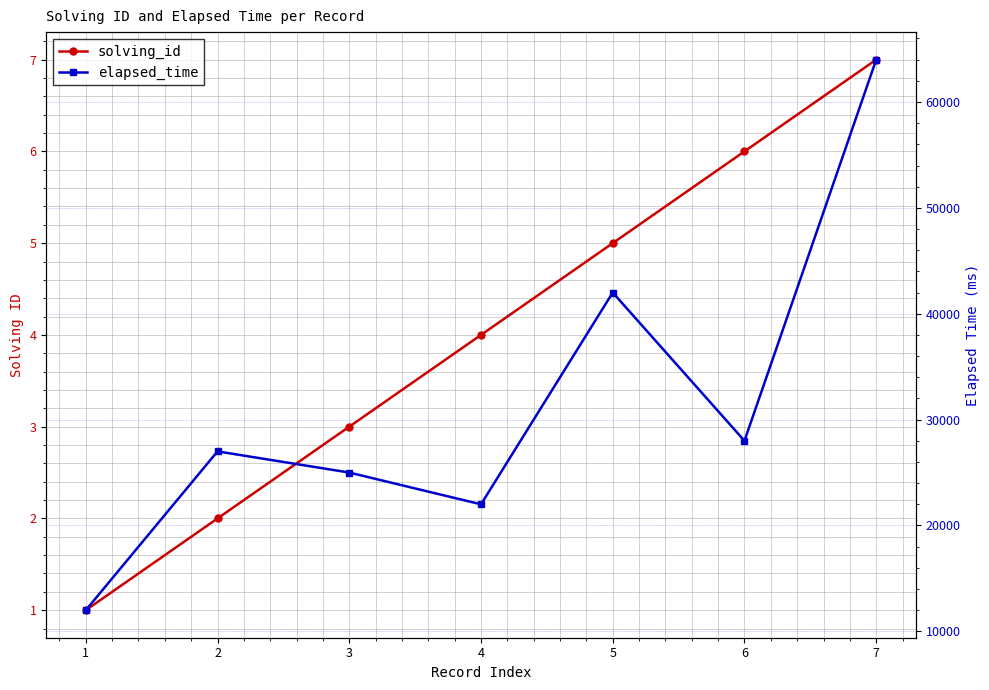

What is the value of the solving_id point at the 7th from the left?

7